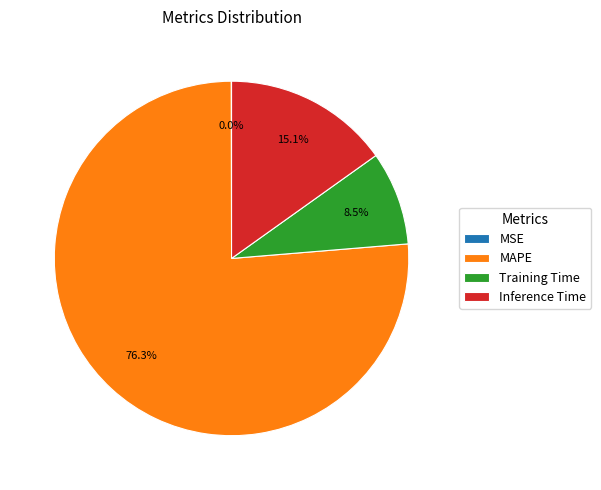

True or false: MAPE accounts for 76% of the total.

True